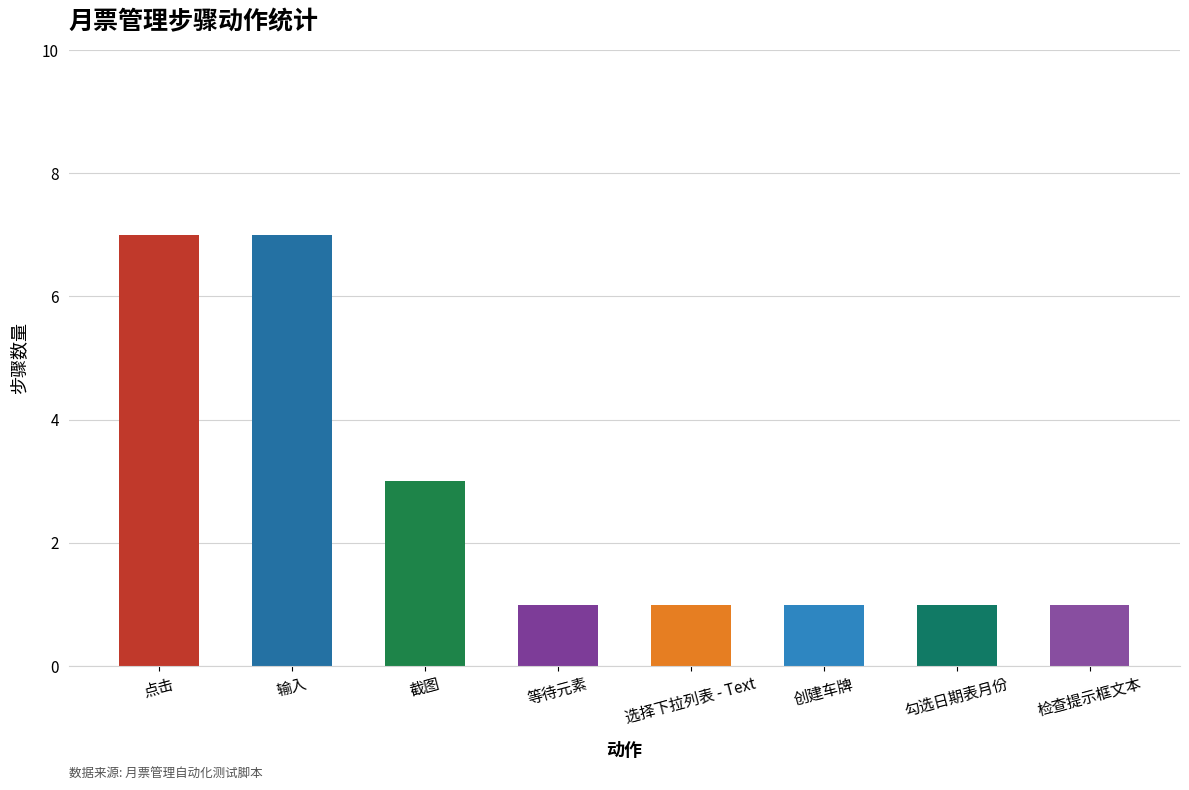

What value does the data have at 检查提示框文本?

1